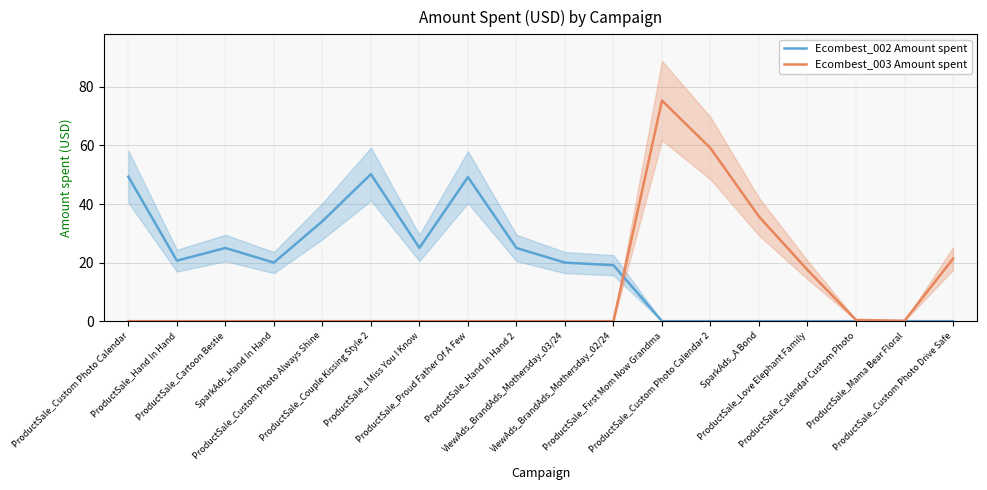

Which series has the largest range (max minus min)?

Ecombest_003 Amount spent